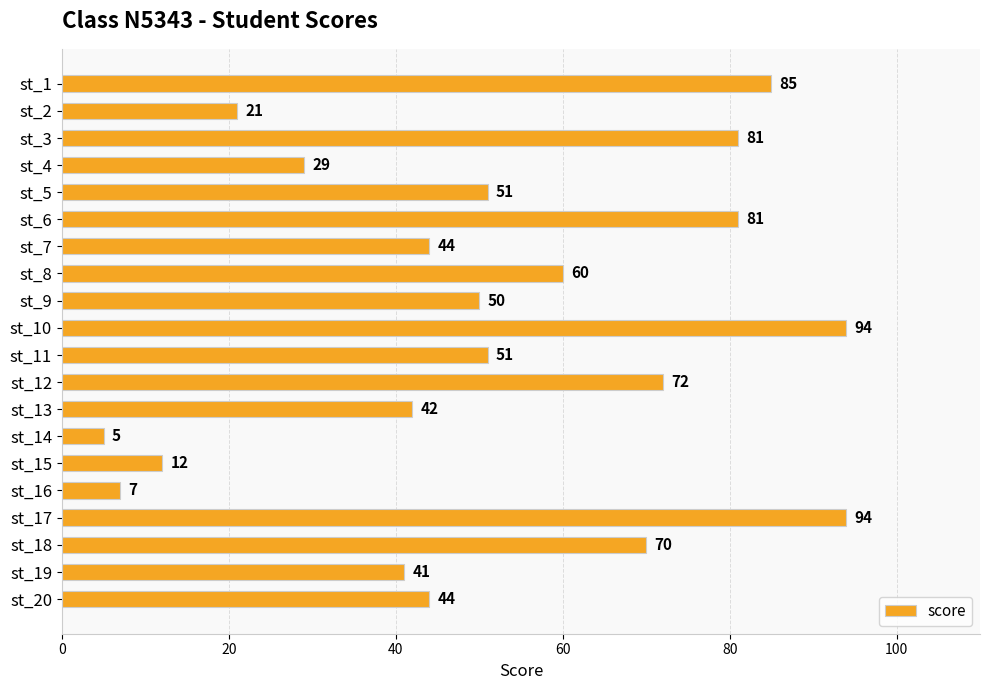

What is the difference between the maximum and minimum values?

89